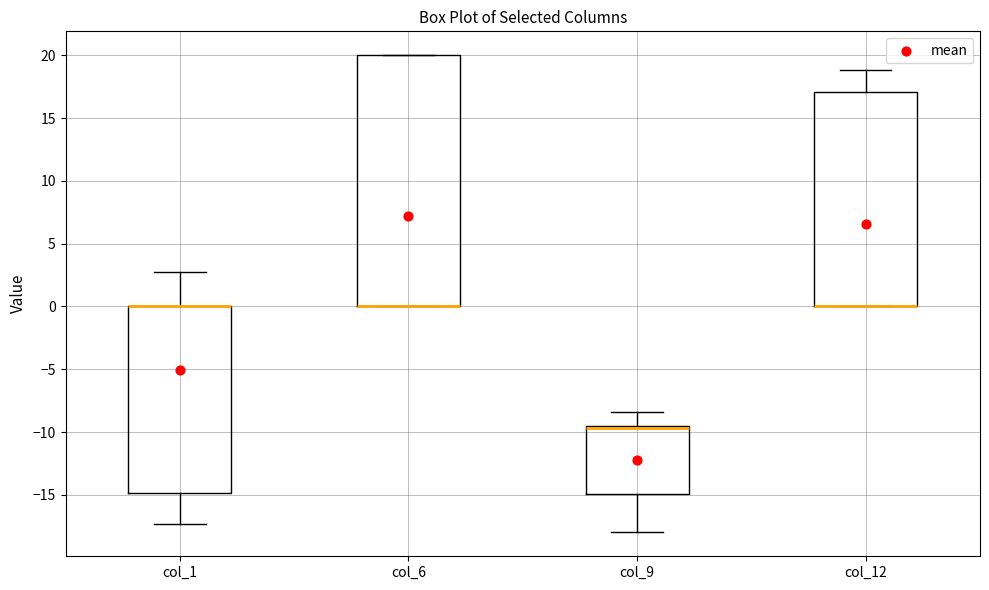

Reading left to right, read every box against the y-axis: the position of its median line, the range the box covers, and the ends of its whiskers. The values are not printed on the chart, so give them approximately, as read against the axis.

col_1: median 0.0 (drawn on the box's upper edge), box -15.0 to 0.0, whiskers -17.5 to 3.0
col_6: median 0.0 (drawn on the box's lower edge), box 0.0 to 20.0, whiskers 0.0 to 20.0
col_9: median -9.5 (drawn on the box's upper edge), box -15.0 to -9.5, whiskers -18.0 to -8.5
col_12: median 0.0 (drawn on the box's lower edge), box 0.0 to 17.0, whiskers 0.0 to 19.0